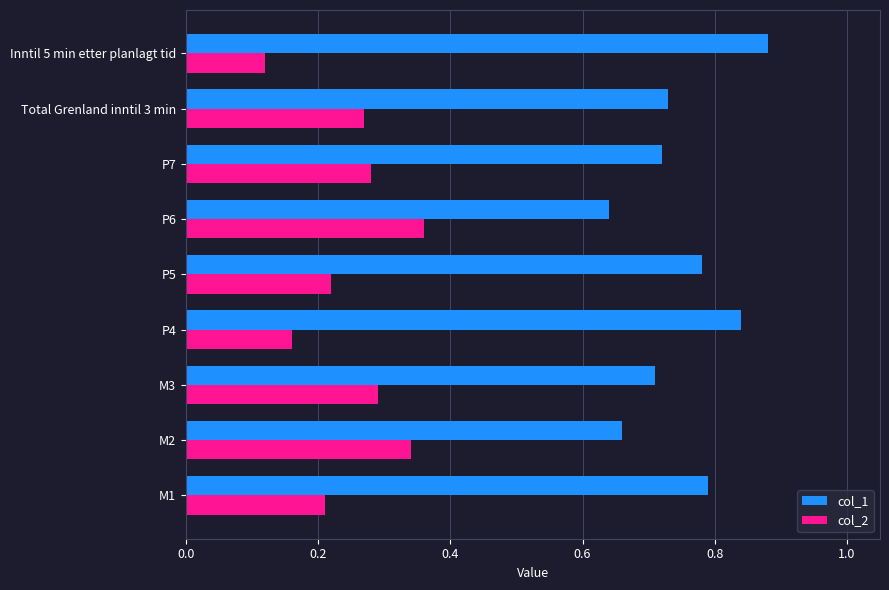

What are all the series names shown in the legend?

col_1, col_2